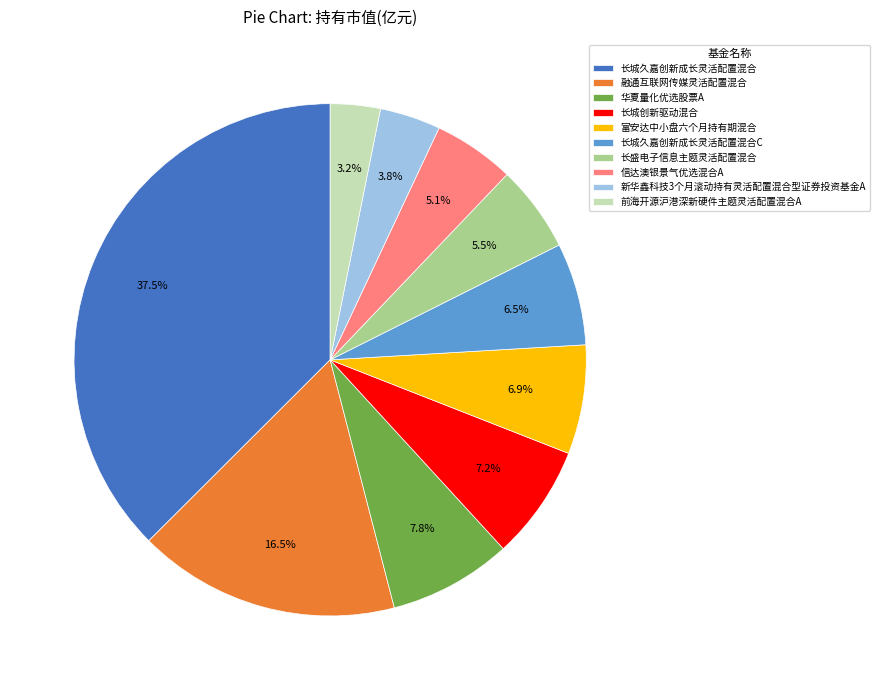

Count the number of slices in the pie.

10